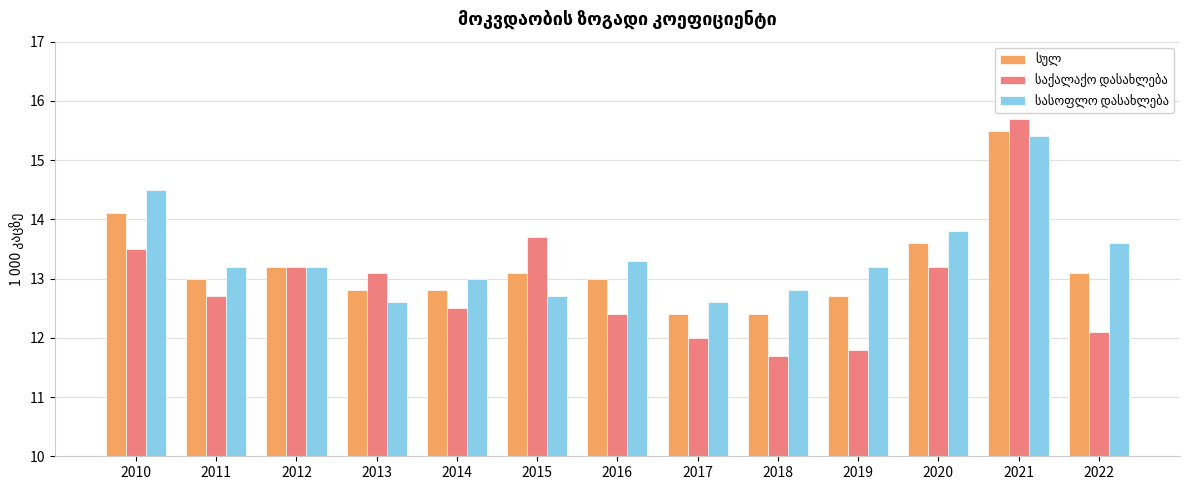

What is the total value across all series at 2016?

38.7